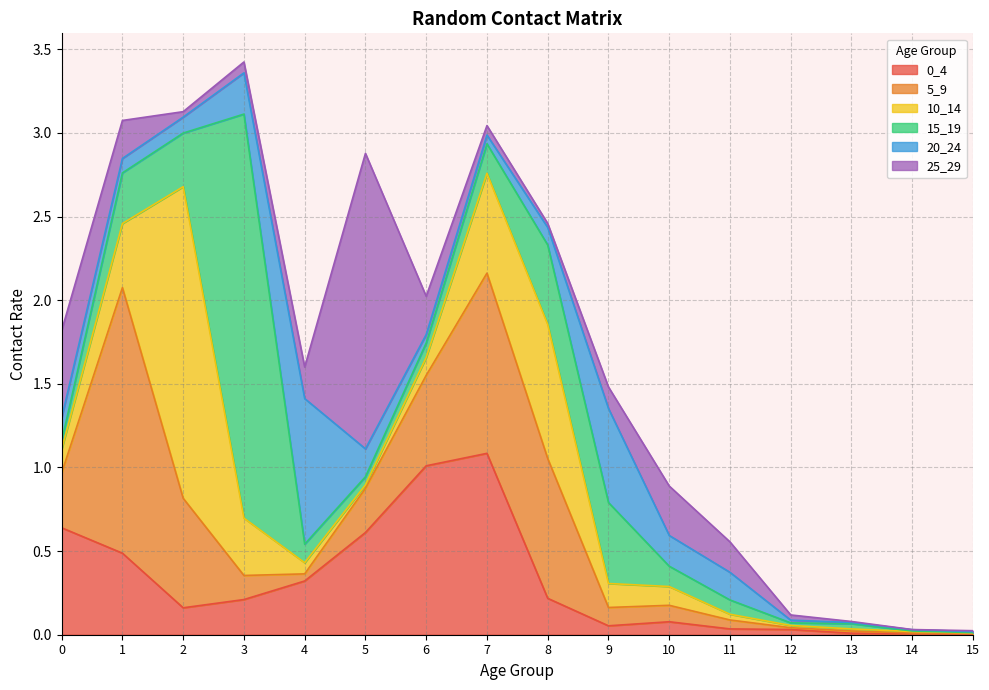

Between which two adjacent categories do 10_14 and 5_9 first intersect?

1 and 2